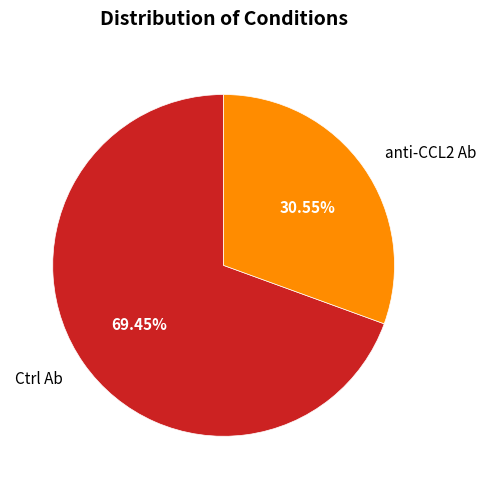

How many slices are in this pie chart?

2